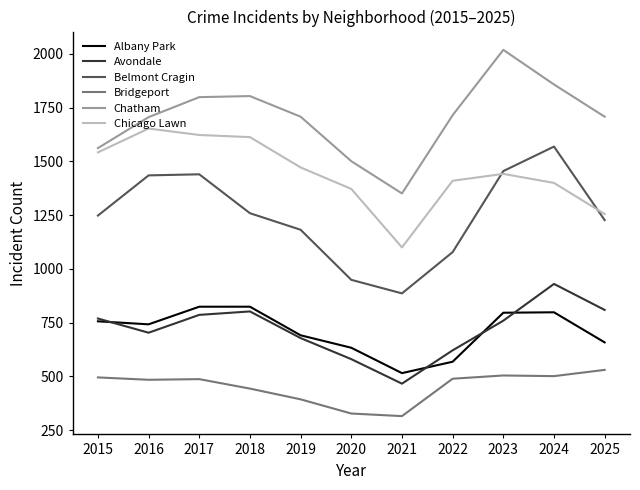

True or false: Bridgeport and Belmont Cragin cross at least once.

False